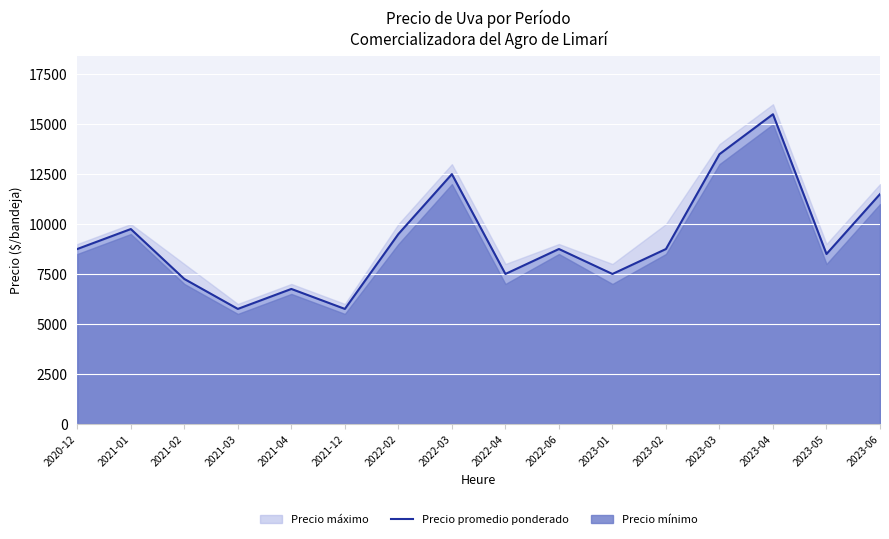

What is the ratio of the value at 2022-04 to the value at 2023-05?

0.9